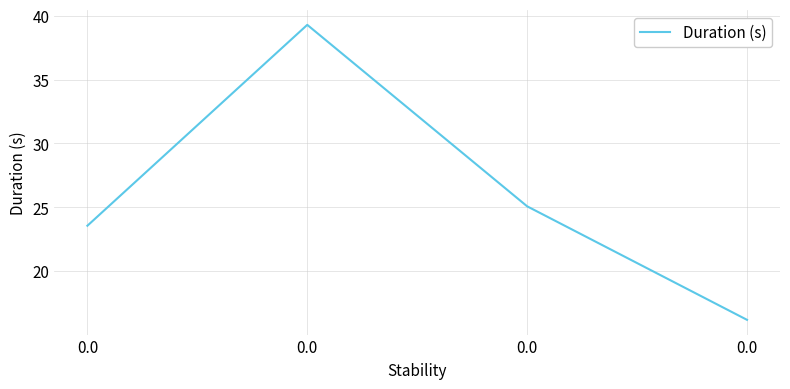

How many distinct data groups are displayed?

1